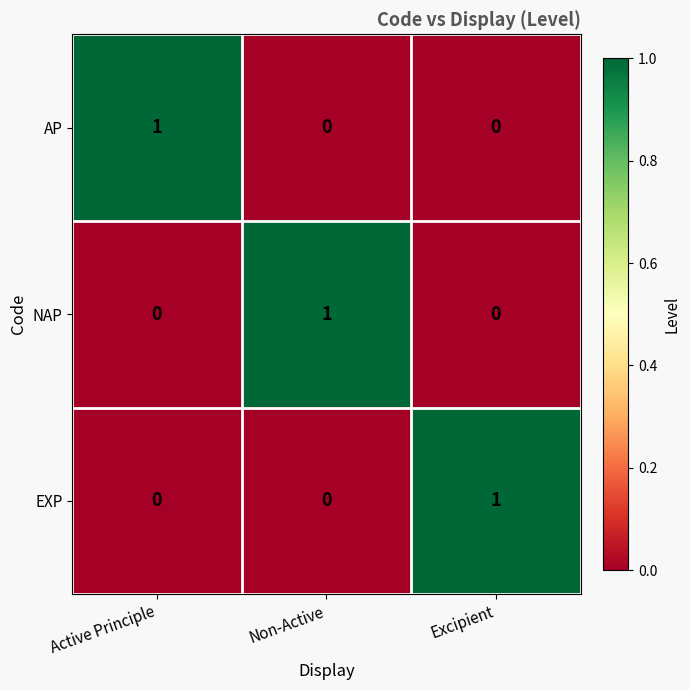

Is it true that AP equals 1 at Active Principle?

True